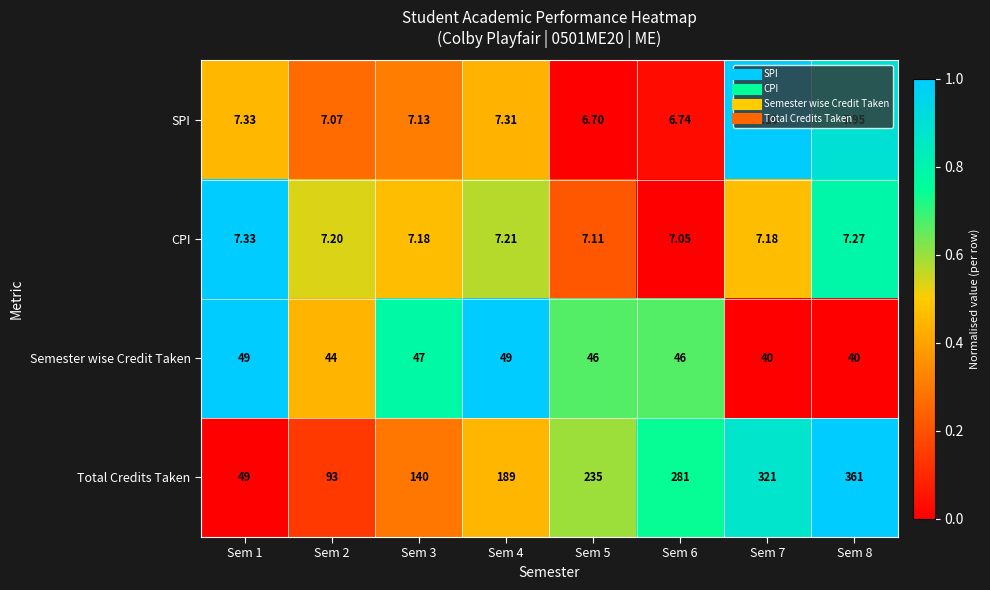

Between Sem 3 and Sem 7, which series saw the biggest shift?

Total Credits Taken